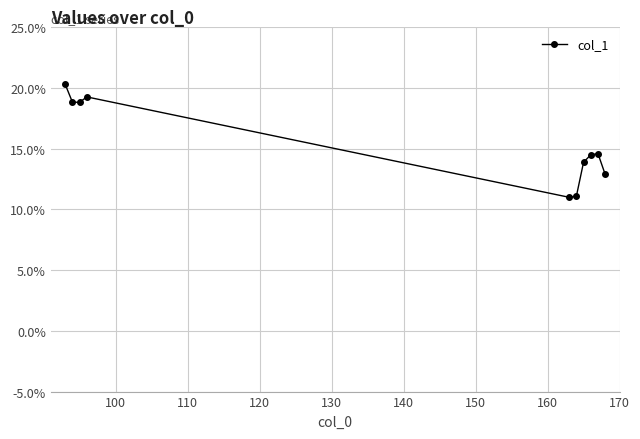

What is the value of the 2nd point from the left?

18.8